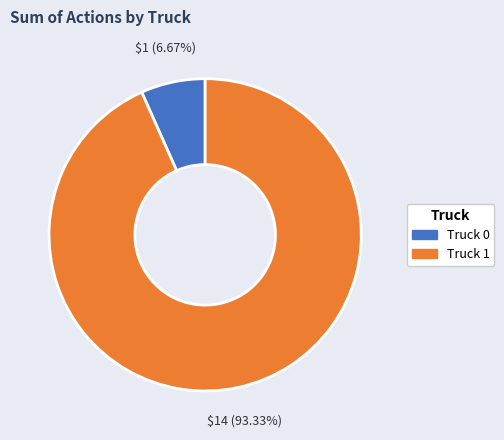

How many slices are in this pie chart?

2